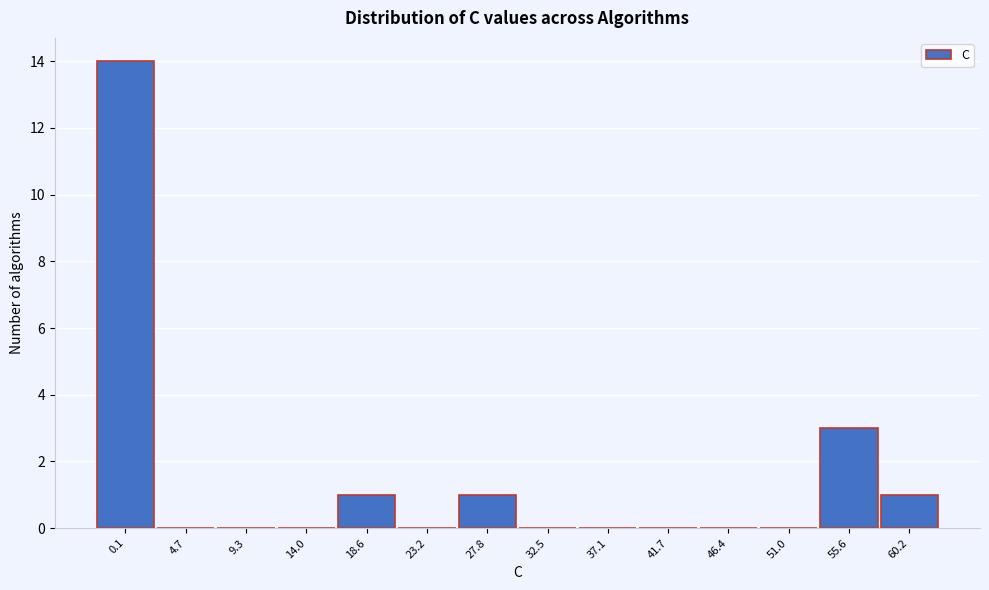

Reading left to right, what are all the values shown in this chart?

0.1=14	4.7=0	9.3=0	14.0=0	18.6=1	23.2=0	27.8=1	32.5=0	37.1=0	41.7=0	46.4=0	51.0=0	55.6=3	60.2=1